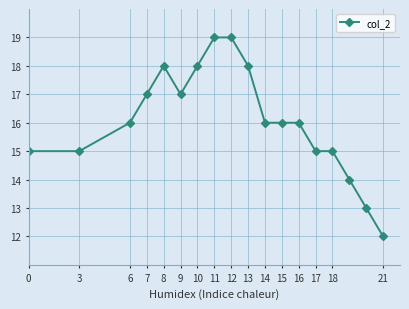

What is the sum of all values?

289